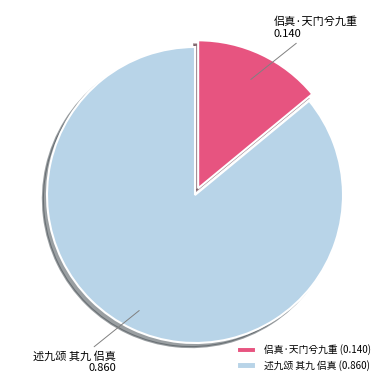

How many segments does this pie chart have?

2